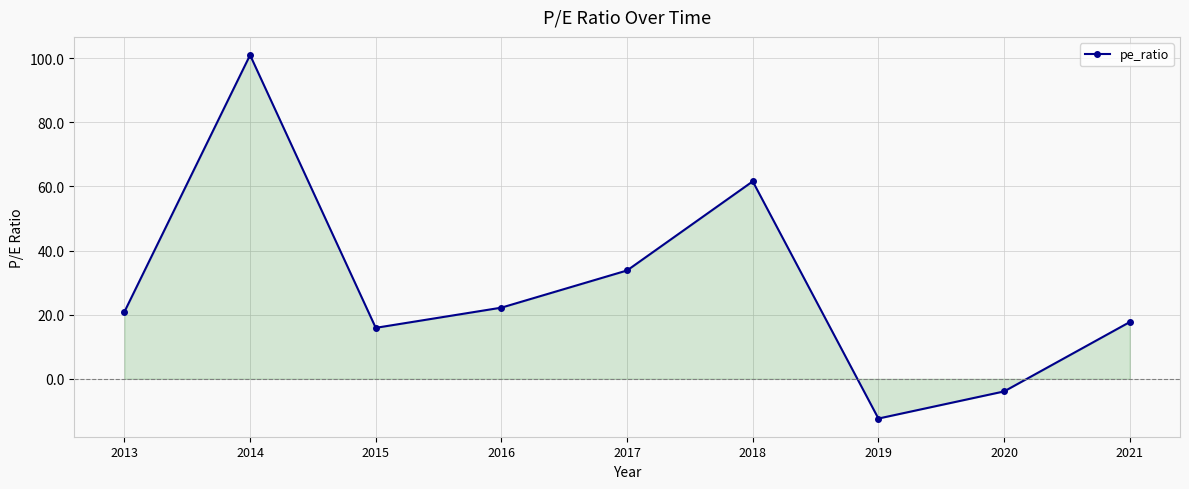

Where is the data nearest to the value 44?

2017